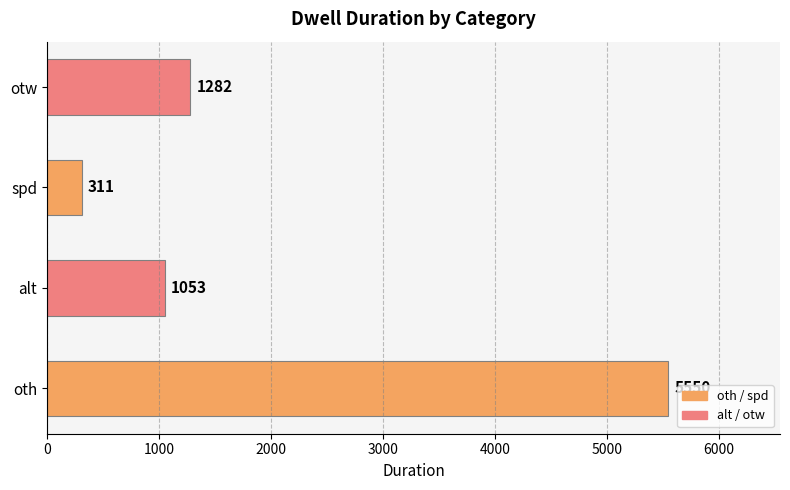

What is the average value?

2049